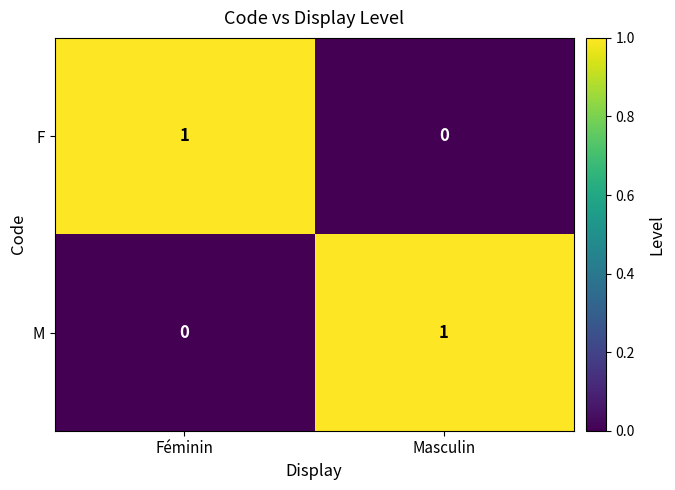

Rank the series at Masculin from highest to lowest value.

M, F